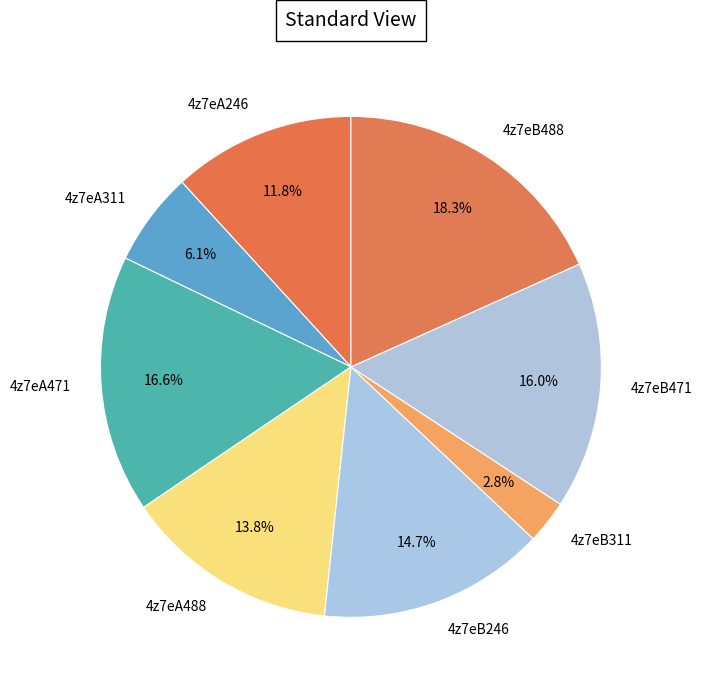

How many slices are in this pie chart?

8